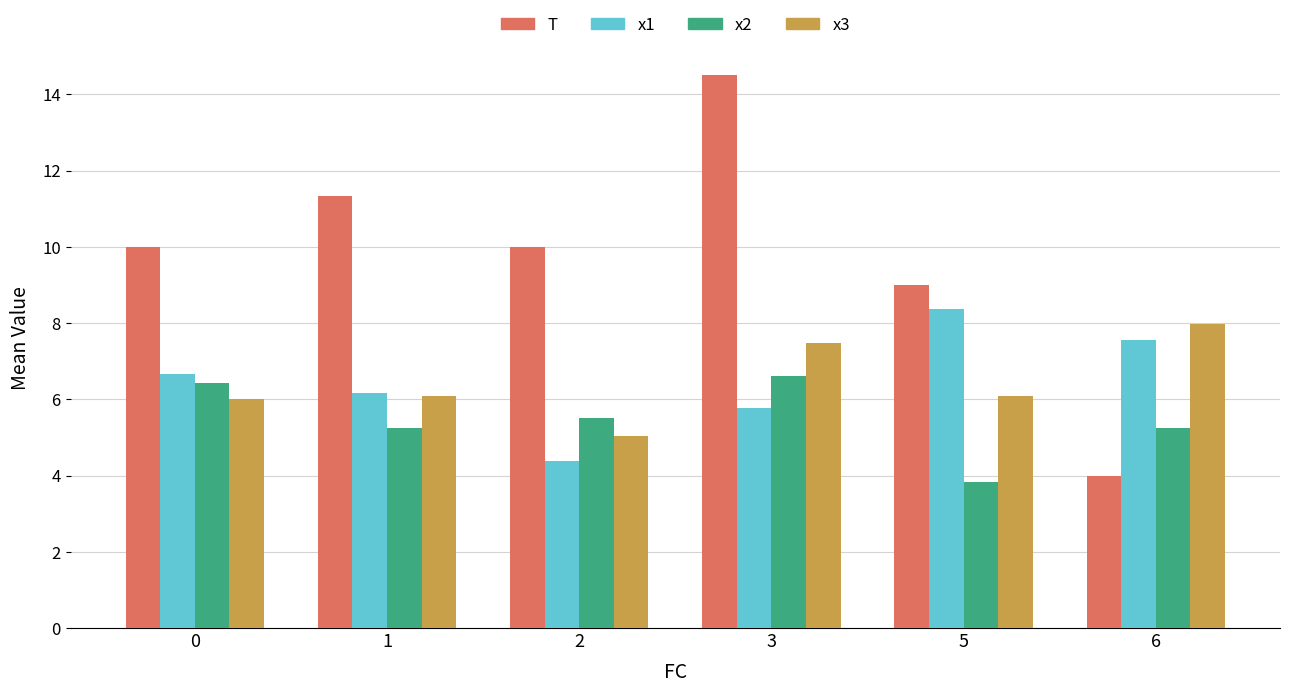

List the series in order of their peak value, lowest first.

x2, x3, x1, T